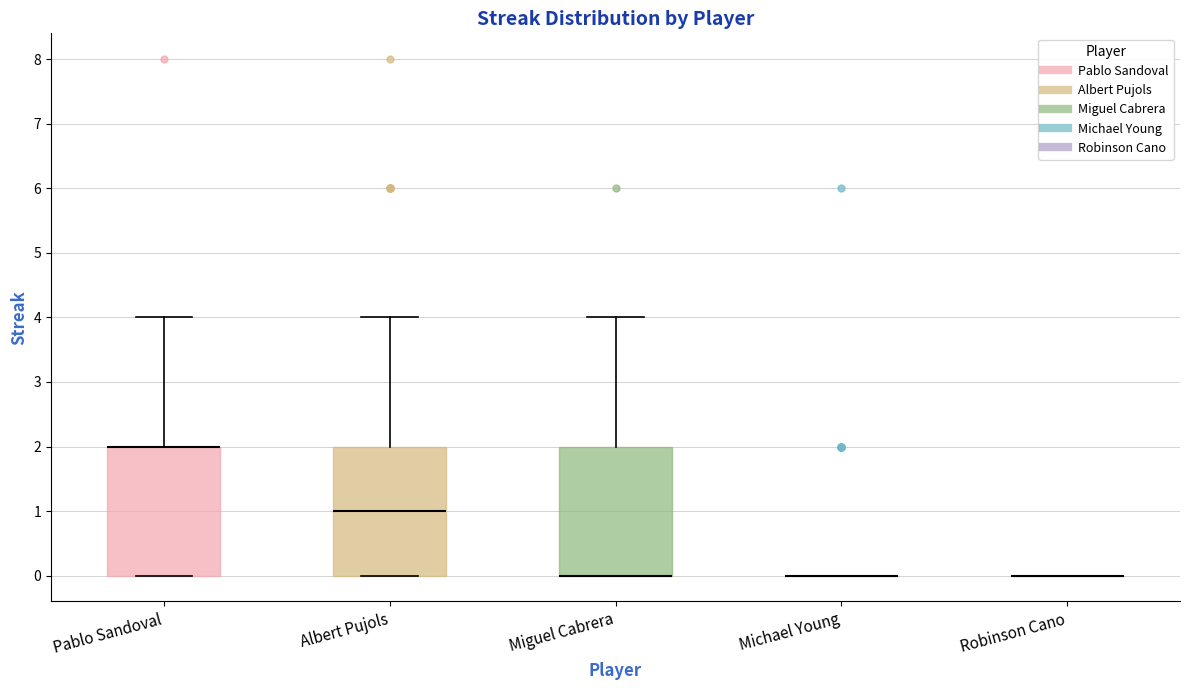

Reading left to right, transcribe this box plot: for each box, give where its median line is, the range the box spans, and where its two whiskers end, as read against the y-axis. The values are not printed on the chart, so give them approximately, as read against the axis.

Pablo Sandoval: median 2 (drawn on the box's upper edge), box 0 to 2, whiskers 0 to 4
Albert Pujols: median 1, box 0 to 2, whiskers 0 to 4
Miguel Cabrera: median 0 (drawn on the box's lower edge), box 0 to 2, whiskers 0 to 4
Michael Young: box collapsed to a line at 0, whiskers 0 to 0
Robinson Cano: box collapsed to a line at 0, whiskers 0 to 0